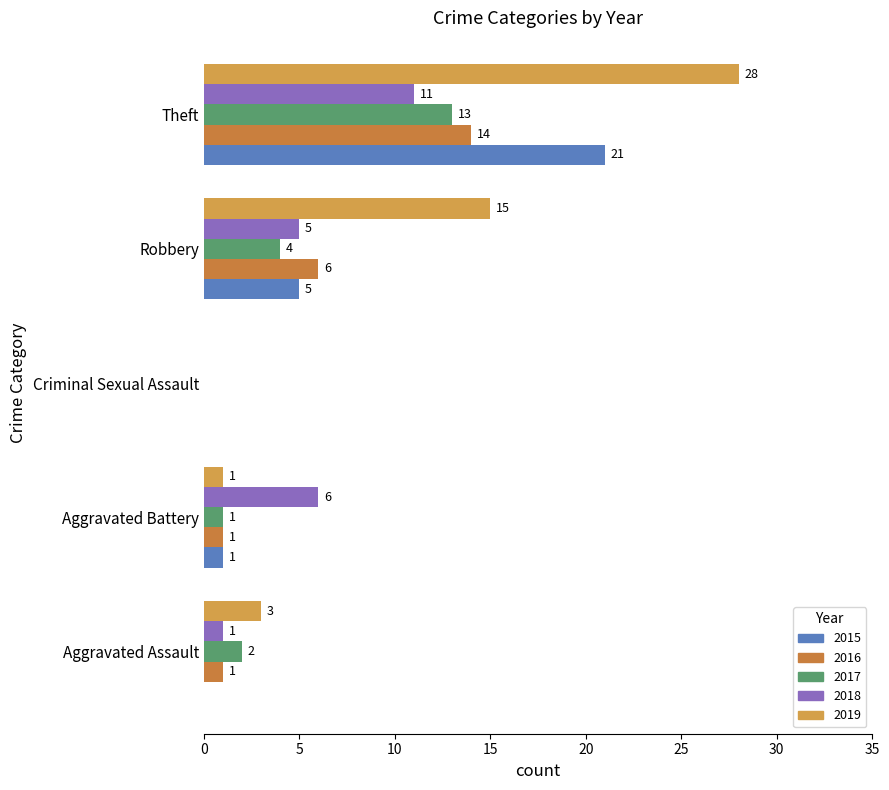

At which label does 2017 reach its peak?

Theft